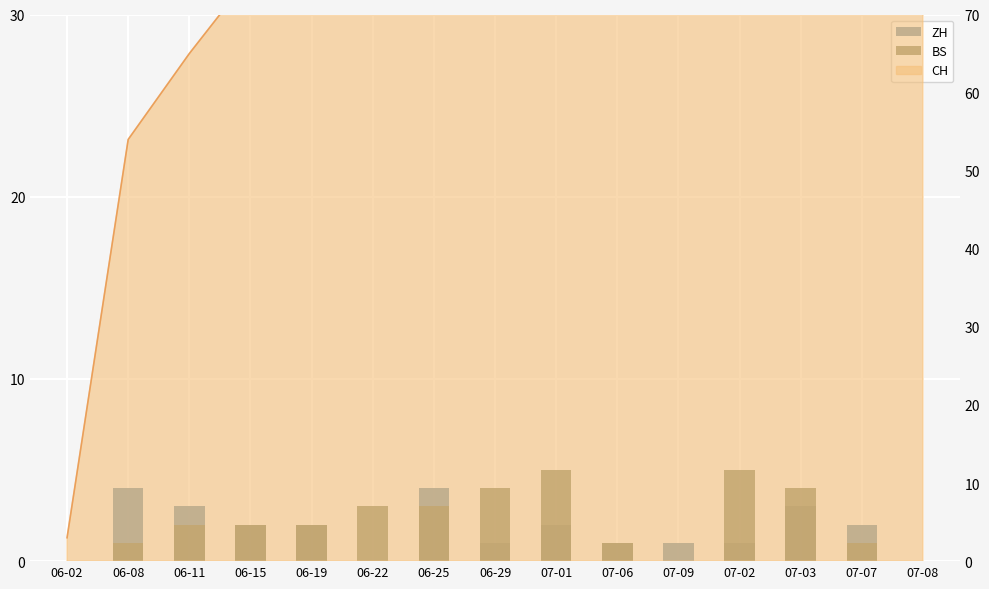

Which label corresponds to the smallest value in the chart?

06-02